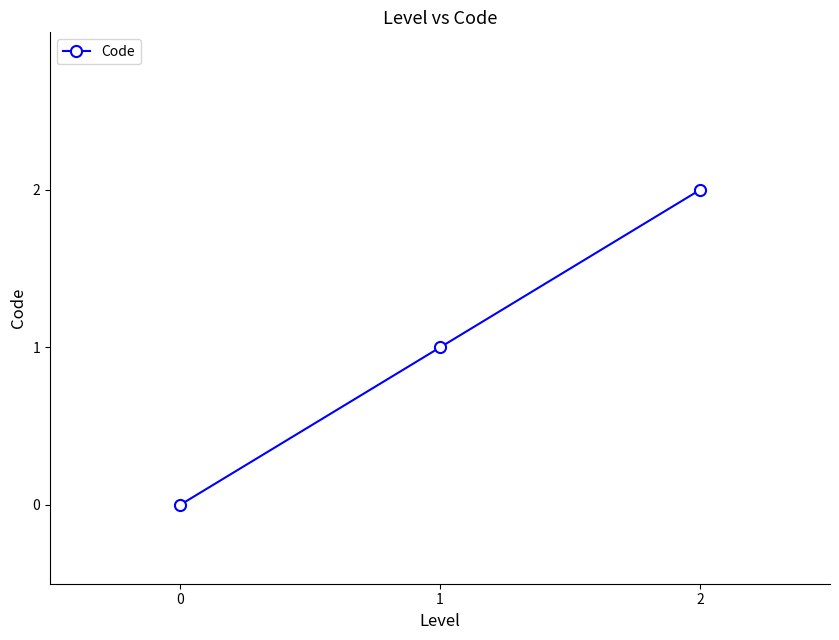

The chart shows a value of 1 at 1. True or false?

True